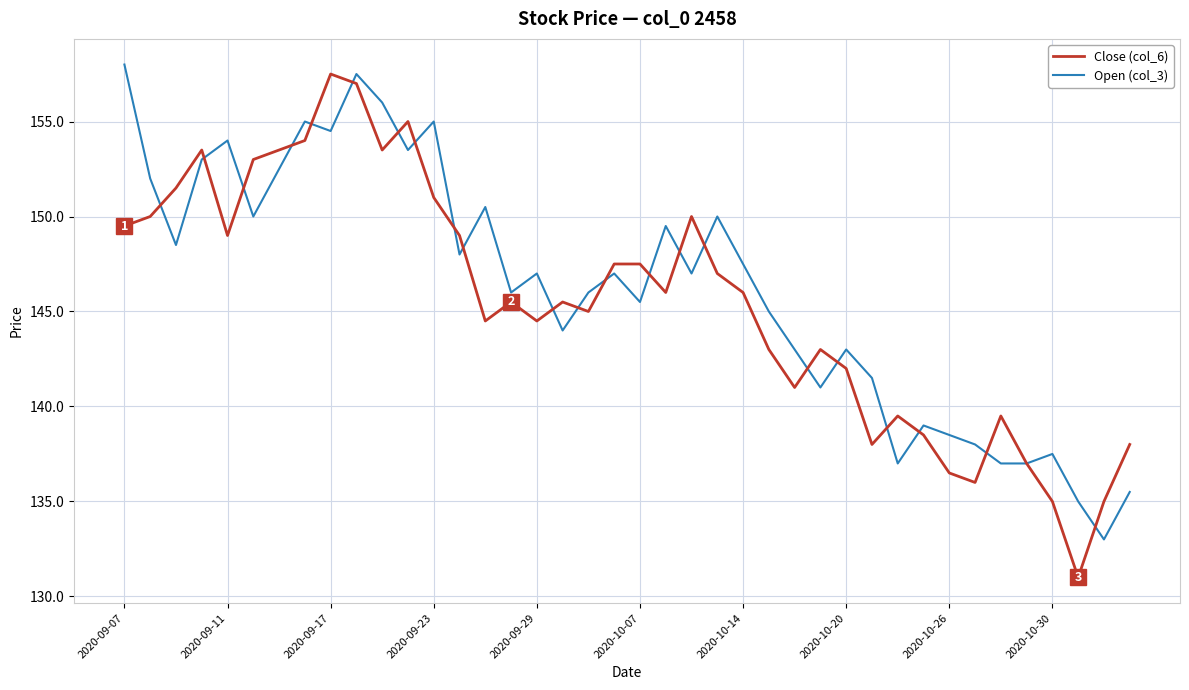

Which series has the widest spread of values?

Close (col_6)